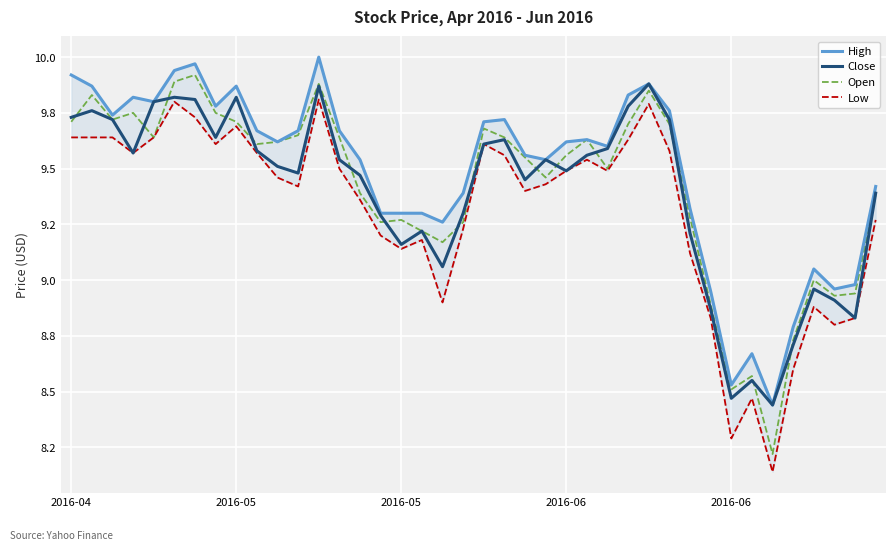

Reading left to right, list all the values displayed in this chart.

High: 9.9	9.9	9.7	9.8	9.8	9.9	10.0	9.8	9.9	9.7	9.6	9.7	10.0	9.7	9.5	9.3	9.3	9.3	9.3	9.4	9.7	9.7	9.6	9.5	9.6	9.6	9.6	9.8	9.9	9.8	9.3	8.9	8.5	8.7	8.4	8.8	9.1	9.0	9.0	9.4
Close: 9.7	9.8	9.7	9.6	9.8	9.8	9.8	9.6	9.8	9.6	9.5	9.5	9.9	9.5	9.5	9.3	9.2	9.2	9.1	9.3	9.6	9.6	9.4	9.5	9.5	9.6	9.6	9.8	9.9	9.7	9.2	8.9	8.5	8.6	8.4	8.7	9.0	8.9	8.8	9.4
Open: 9.7	9.8	9.7	9.8	9.6	9.9	9.9	9.8	9.7	9.6	9.6	9.7	9.9	9.6	9.4	9.3	9.3	9.2	9.2	9.3	9.7	9.6	9.6	9.5	9.6	9.6	9.5	9.7	9.8	9.7	9.3	8.9	8.5	8.6	8.2	8.7	9.0	8.9	8.9	9.4
Low: 9.6	9.6	9.6	9.6	9.6	9.8	9.7	9.6	9.7	9.6	9.5	9.4	9.8	9.5	9.4	9.2	9.1	9.2	8.9	9.2	9.6	9.6	9.4	9.4	9.5	9.5	9.5	9.6	9.8	9.6	9.1	8.8	8.3	8.5	8.1	8.6	8.9	8.8	8.8	9.3